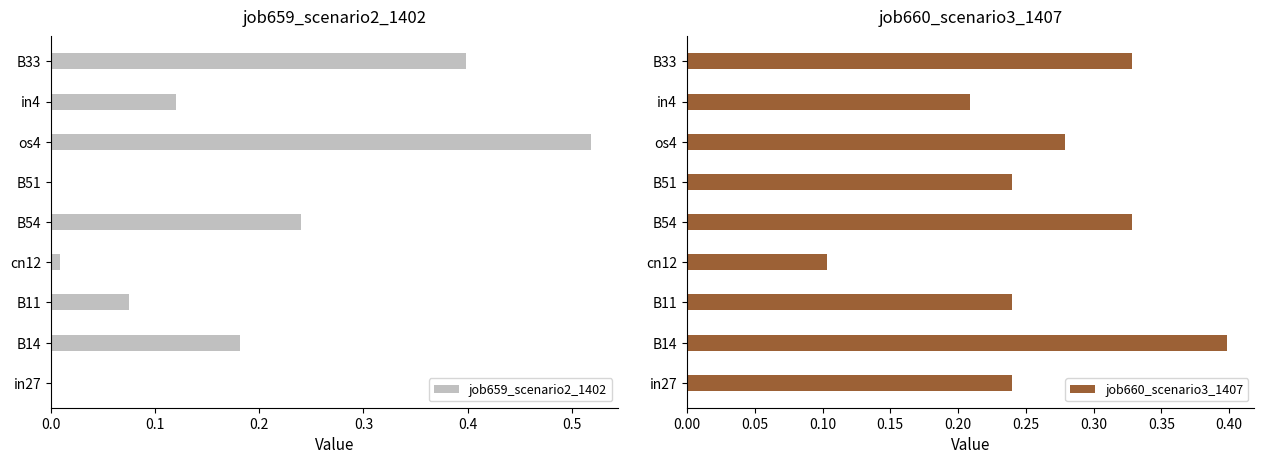

At which label does job659_scenario2_1402 reach its peak?

os4